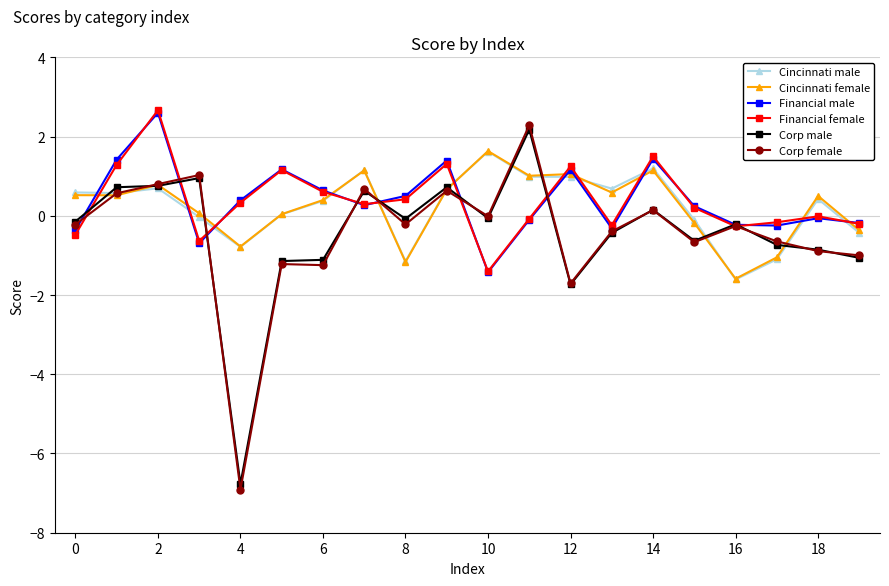

At how many categories does at least one series exceed -5?

20